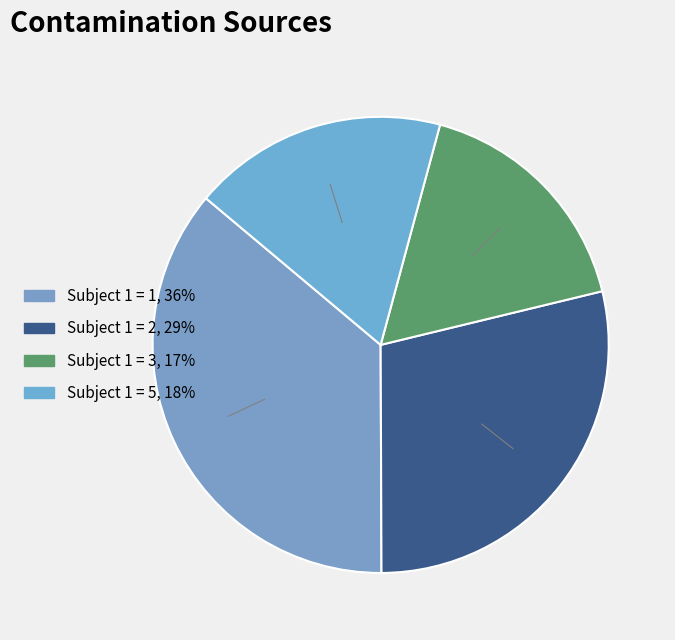

Is there a majority slice in this chart?

No